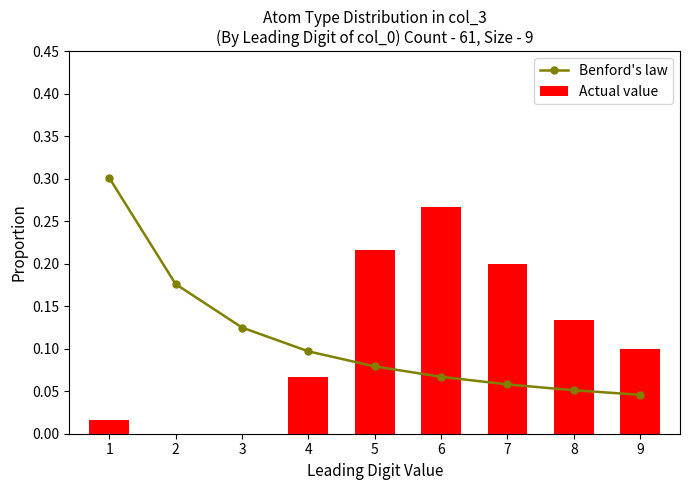

What is the sum of all Actual value values?

1.0